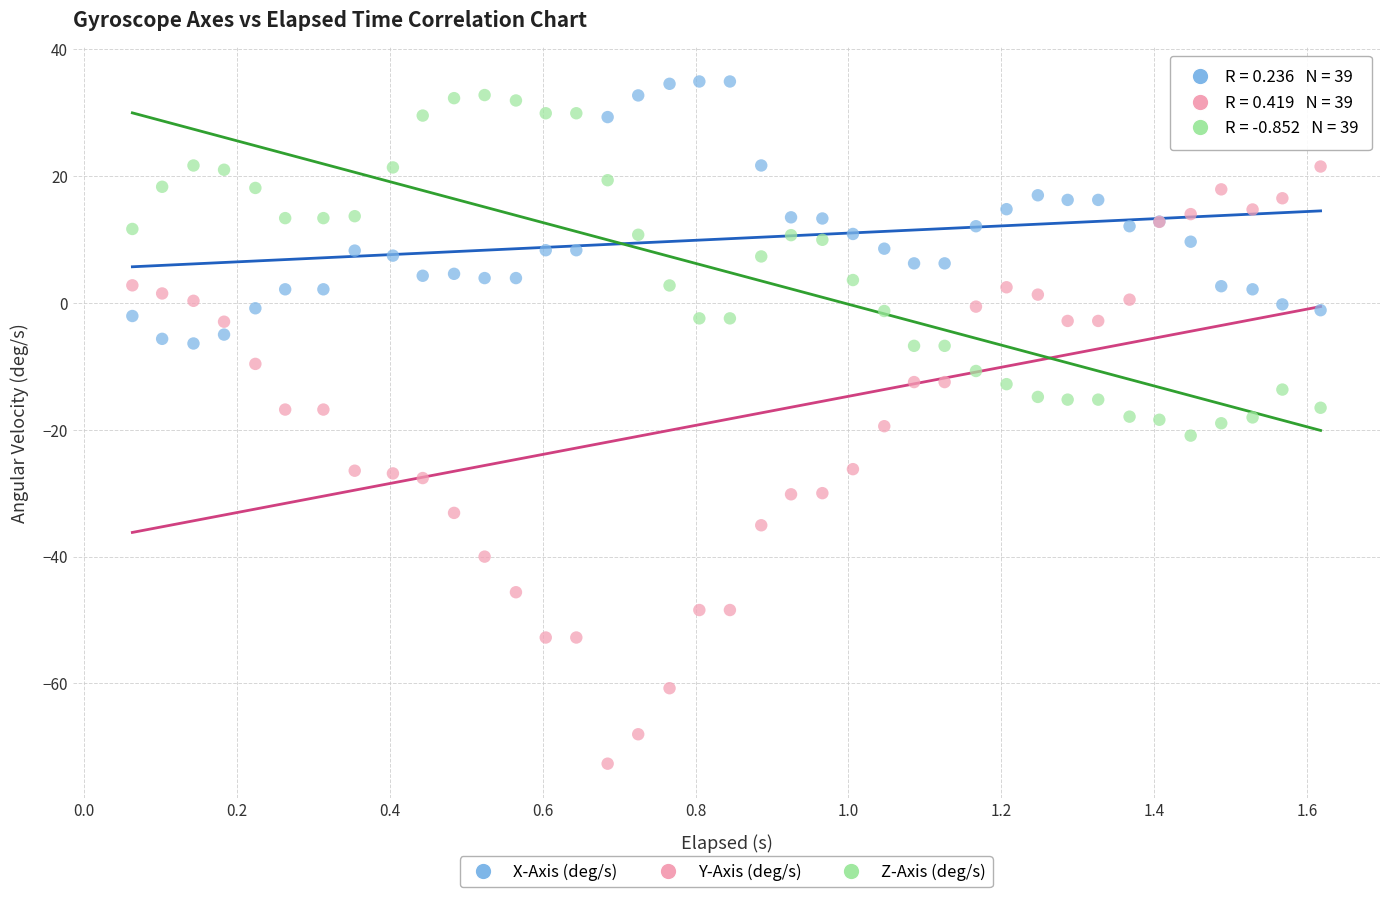

What is the X range (max minus min) for the scatter plot?

1.6